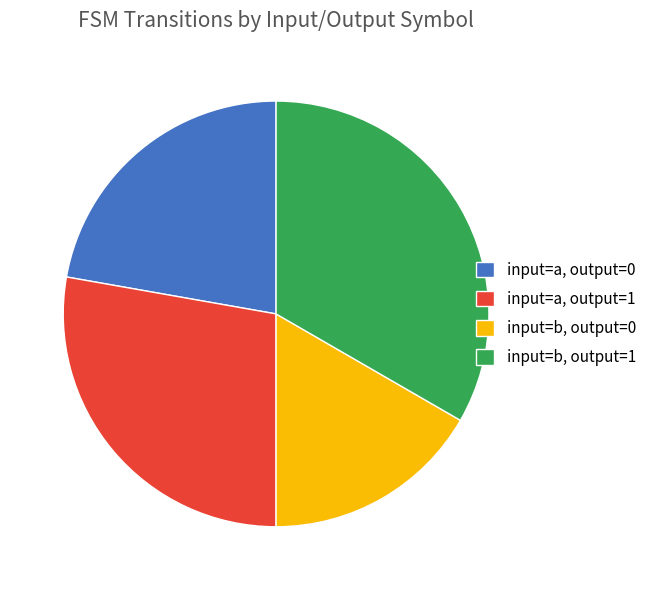

The input=b, output=1 slice represents 33% of the pie. True or false?

True